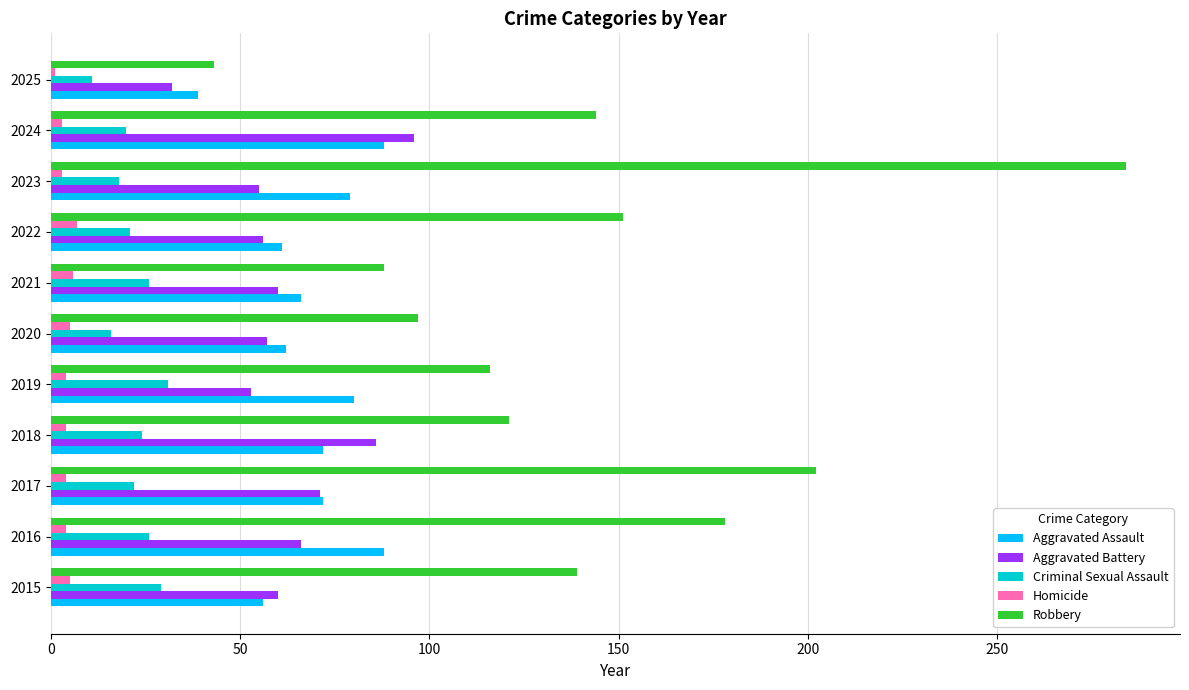

What is the sum of all Homicide values?

46